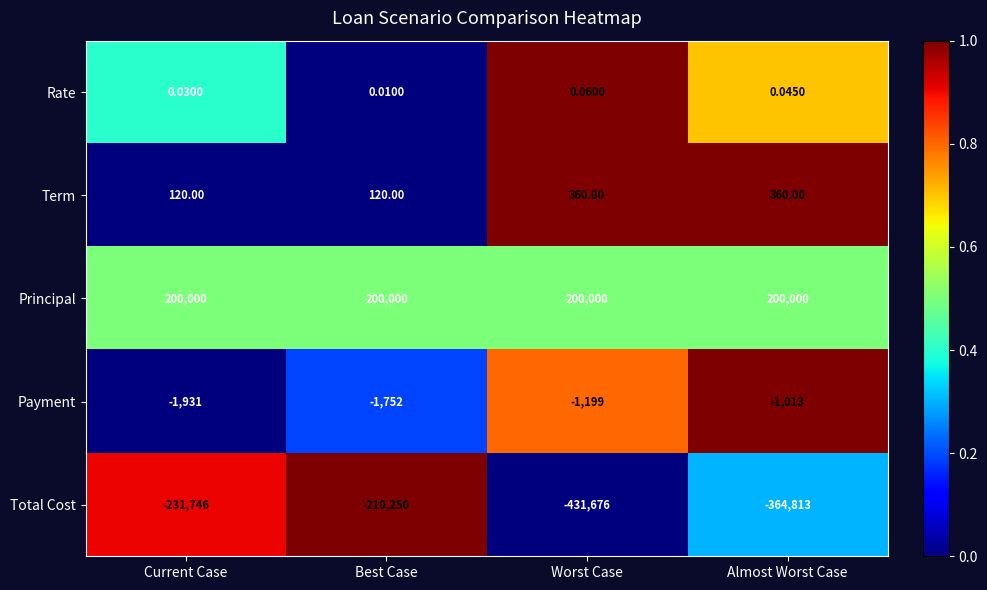

At which category is the sum across all series the highest?

Best Case